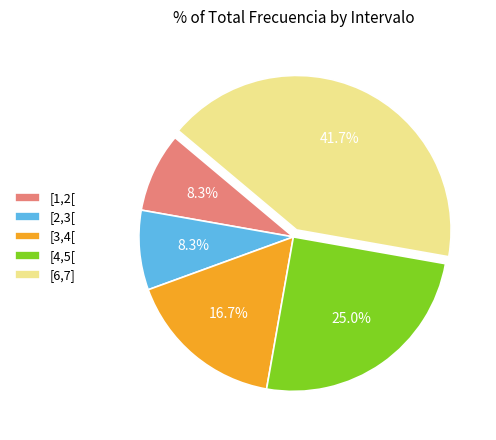

Does any single category account for the majority?

No